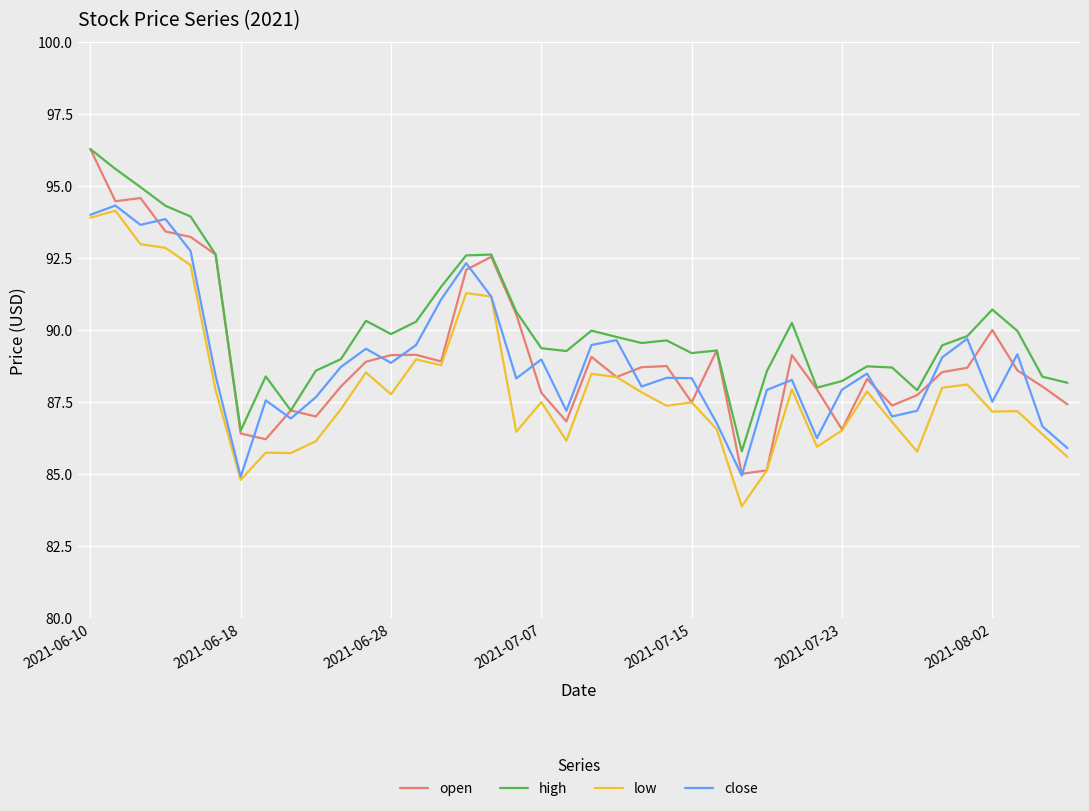

What are all the series names shown in the legend?

open, high, low, close